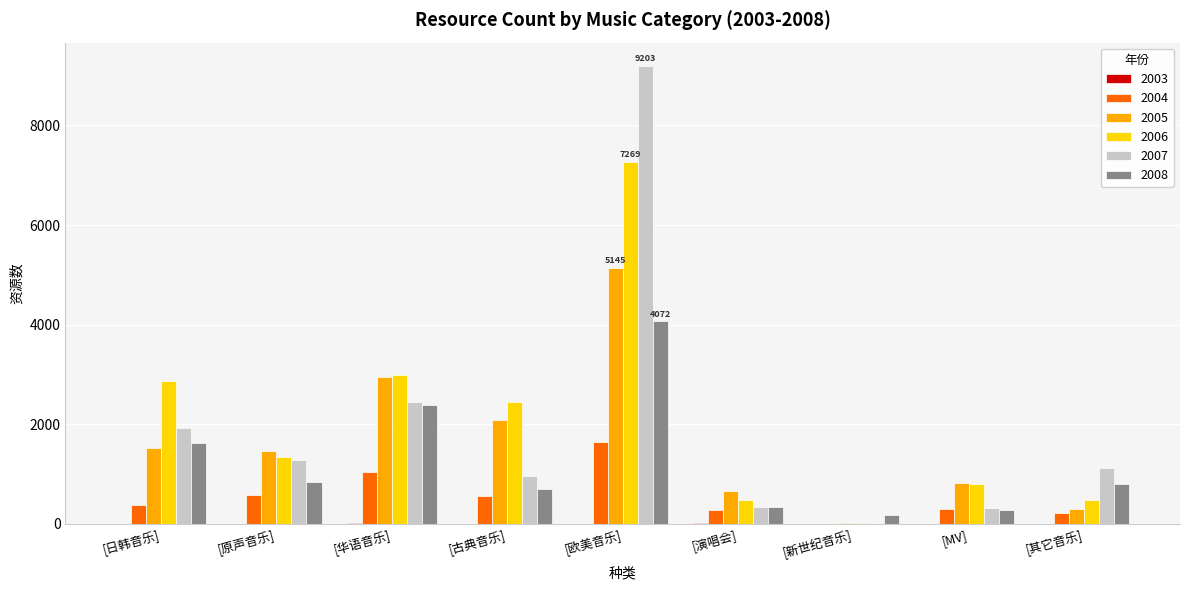

The 2006 series shows 2997 at [华语音乐]. True or false?

True